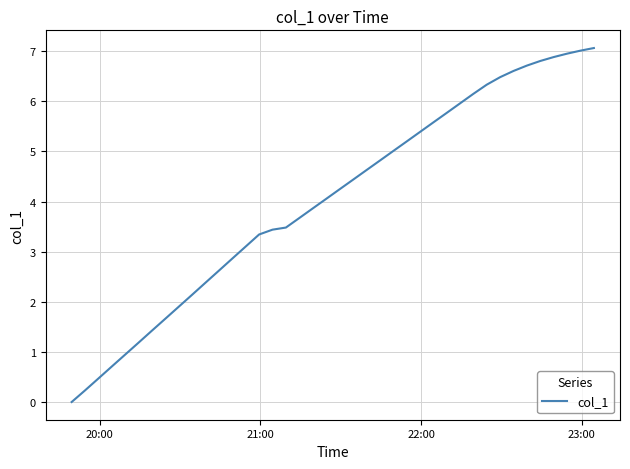

What is the greatest value displayed?

7.1